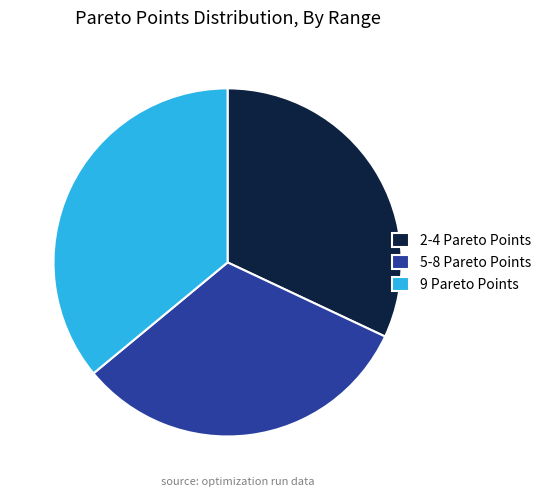

Is it true that 5-8 Pareto Points is 41% of the pie?

False